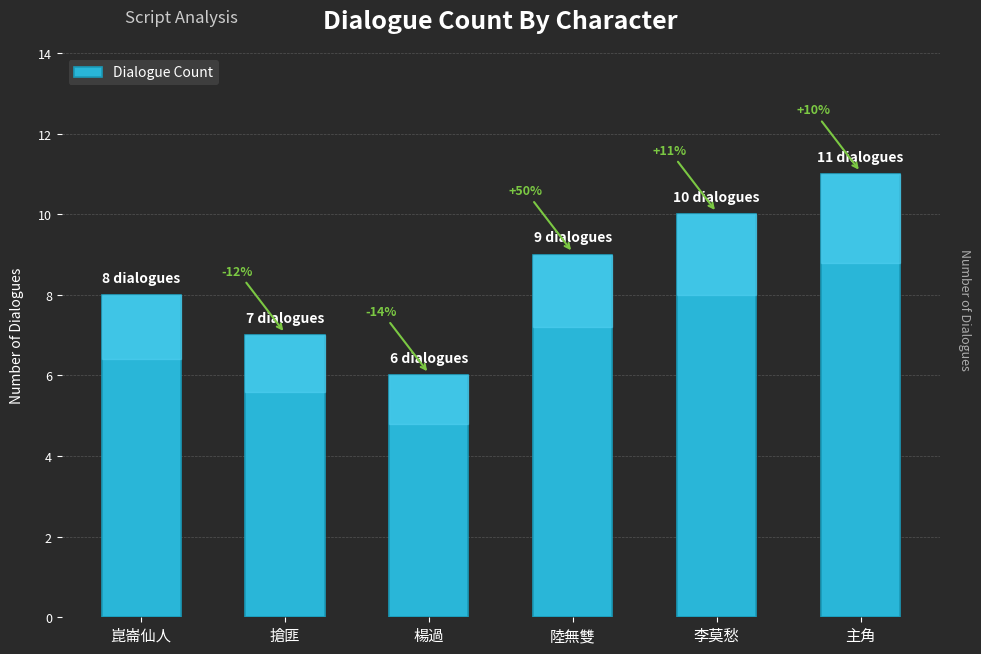

What is the sum of all values?

51